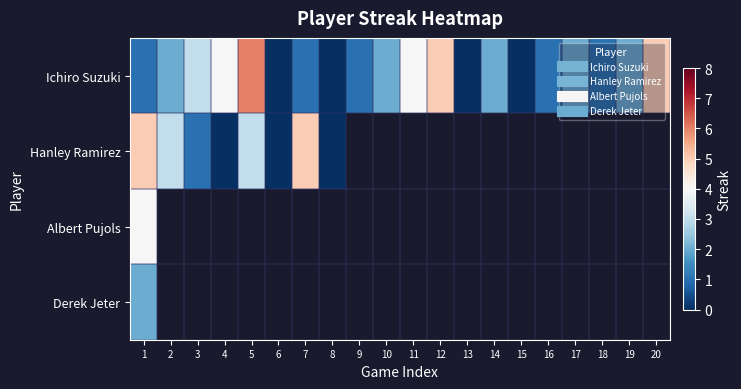

Between 18 and 13, which is larger?

18